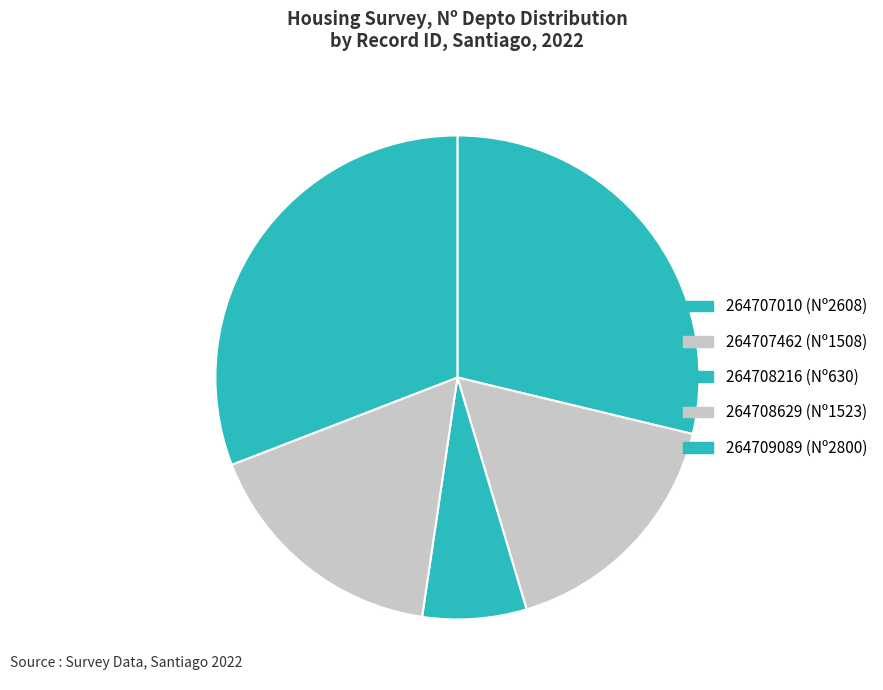

Count the number of slices in the pie.

5